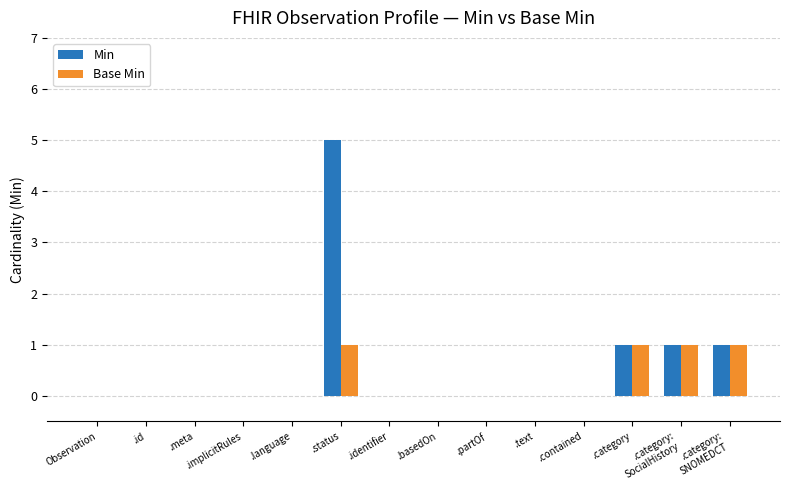

How many distinct data groups are displayed?

2